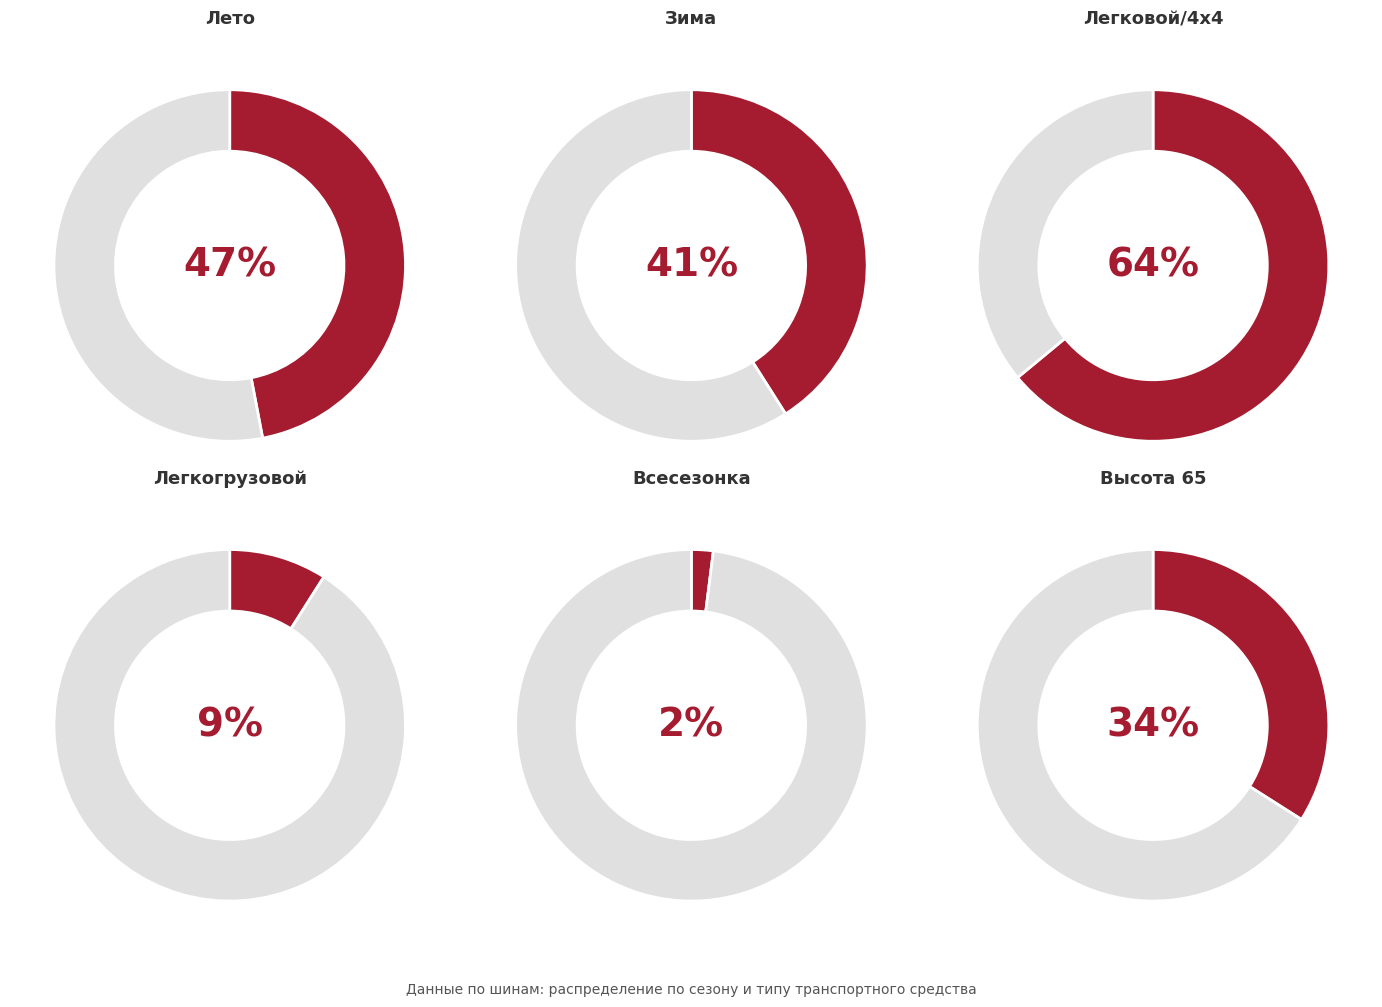

Which category has the smallest portion of the pie?

Всесезонка